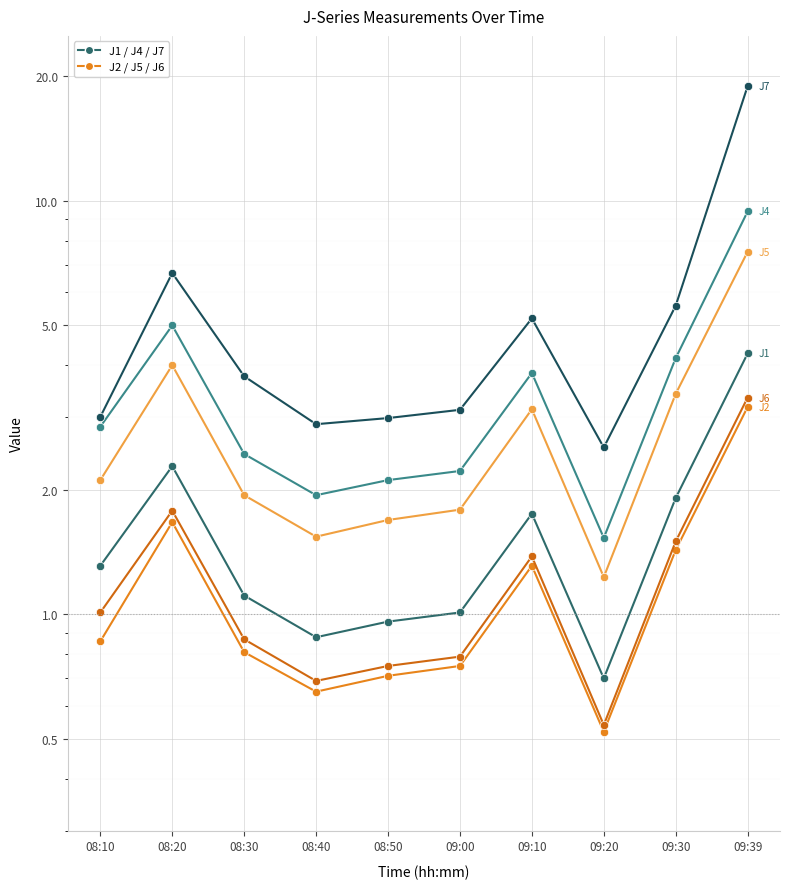

At which label is J6 closest to 1?

08:10